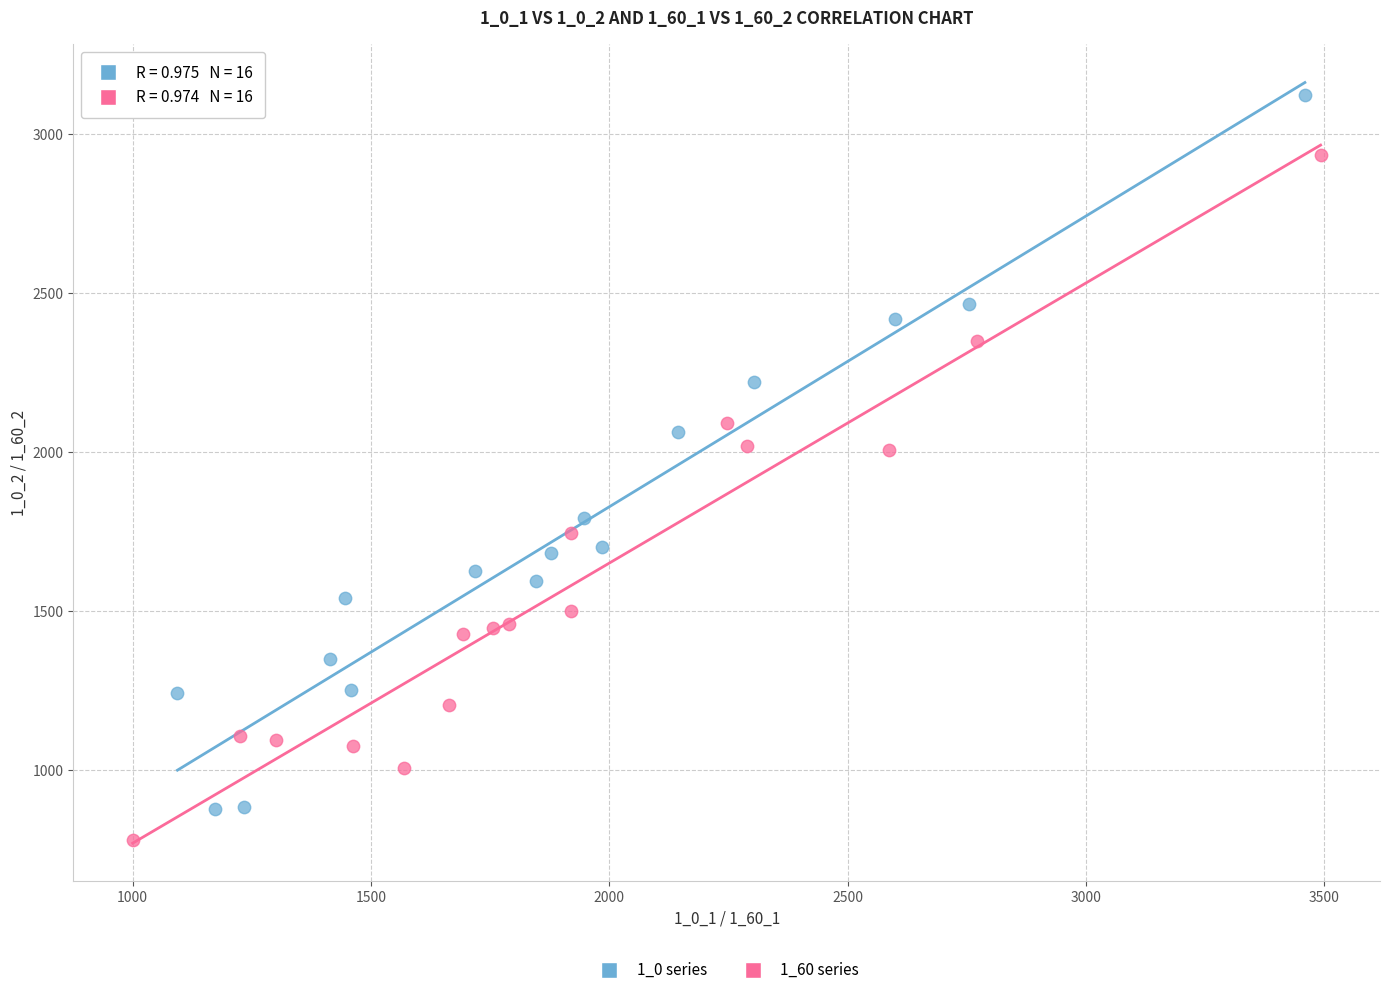

Which series has the largest Y range (max minus min)?

1_0 series